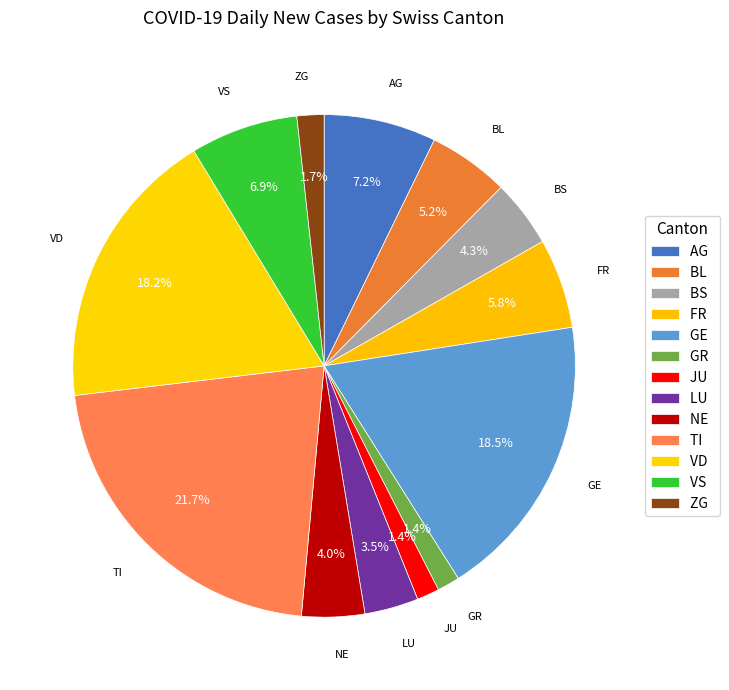

Which slice is the largest?

TI